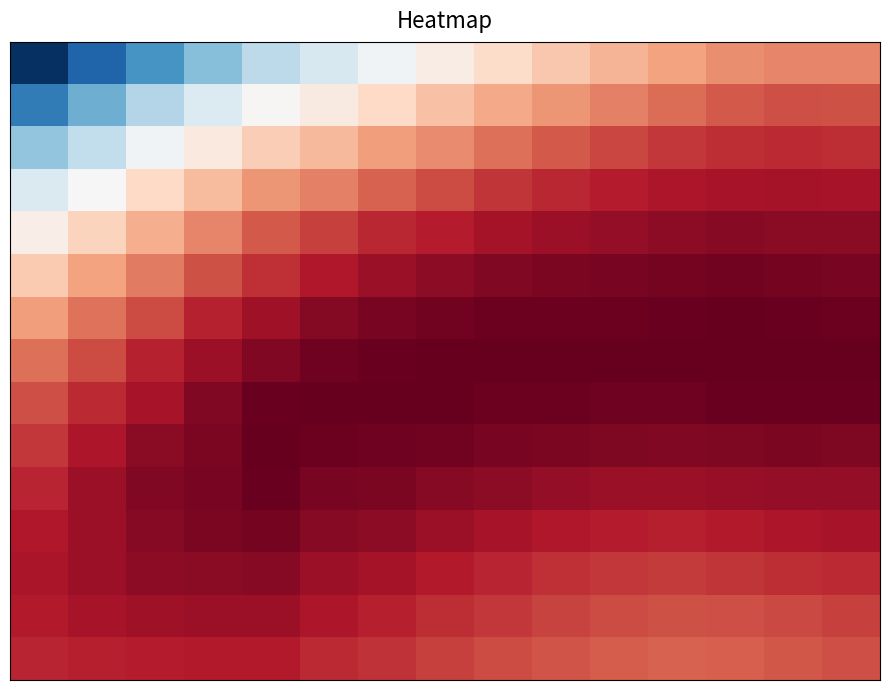

Between 14 and 7, which is larger?

14